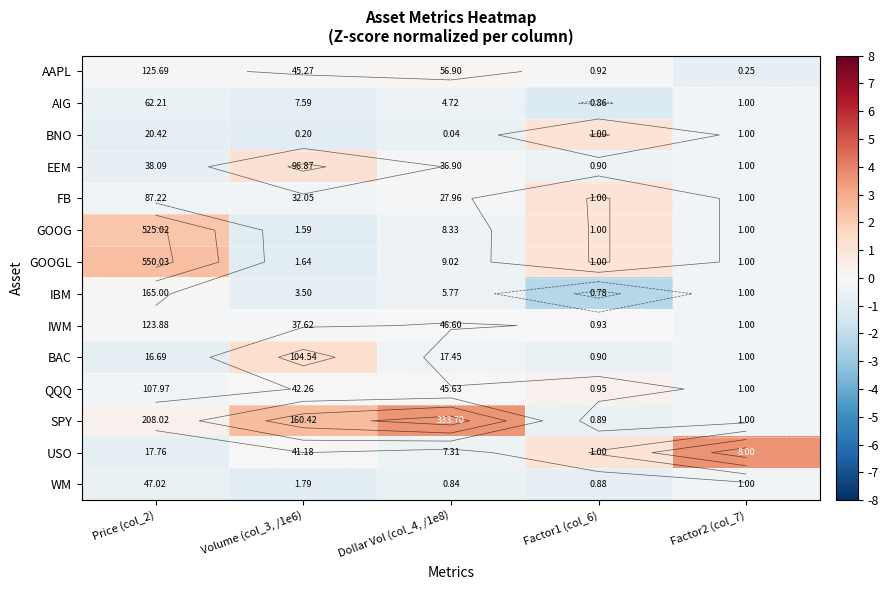

How many distinct data groups are displayed?

14